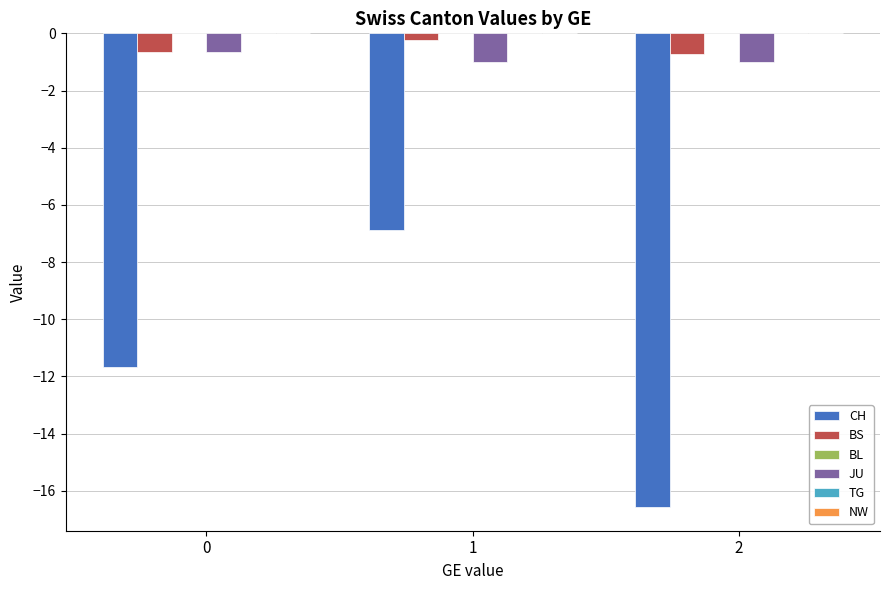

What is the minimum value for CH?

-16.6